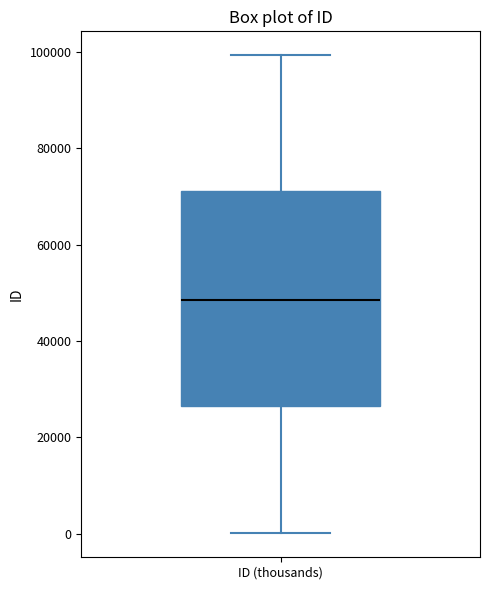

Transcribe this box plot: give where the median line is, the range the box spans, and where the two whiskers end, as read against the y-axis. The values are not printed on the chart, so give them approximately, as read against the axis.

median 48000, box 26000 to 72000, whiskers 0 to 100000